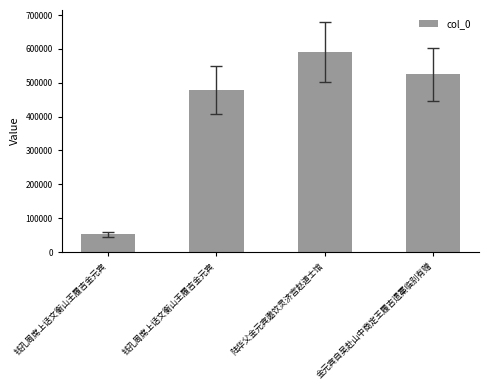

What is the difference between the second highest and minimum values?

473033